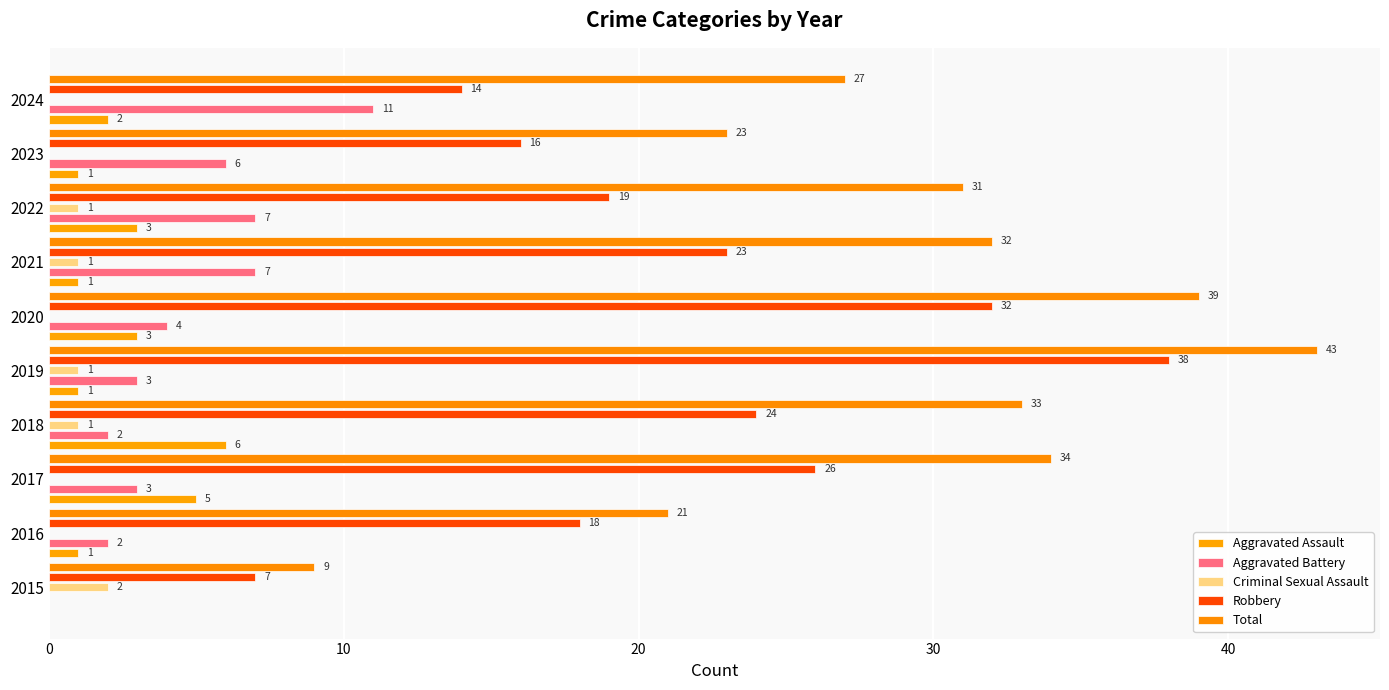

What is the difference between the second highest and second lowest values in the Robbery series?

18